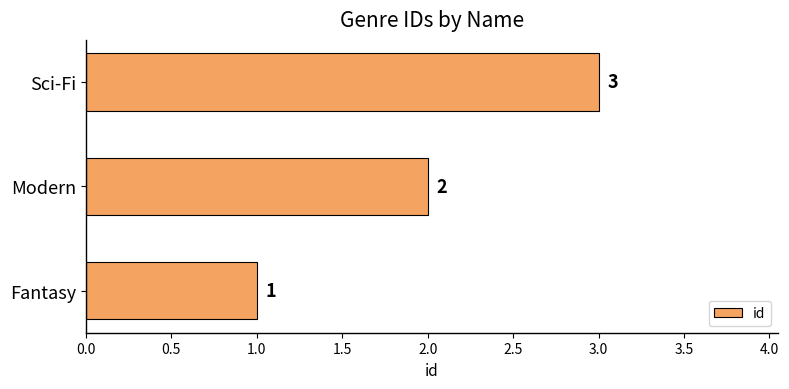

Rank the categories by value from lowest to highest.

Fantasy, Modern, Sci-Fi